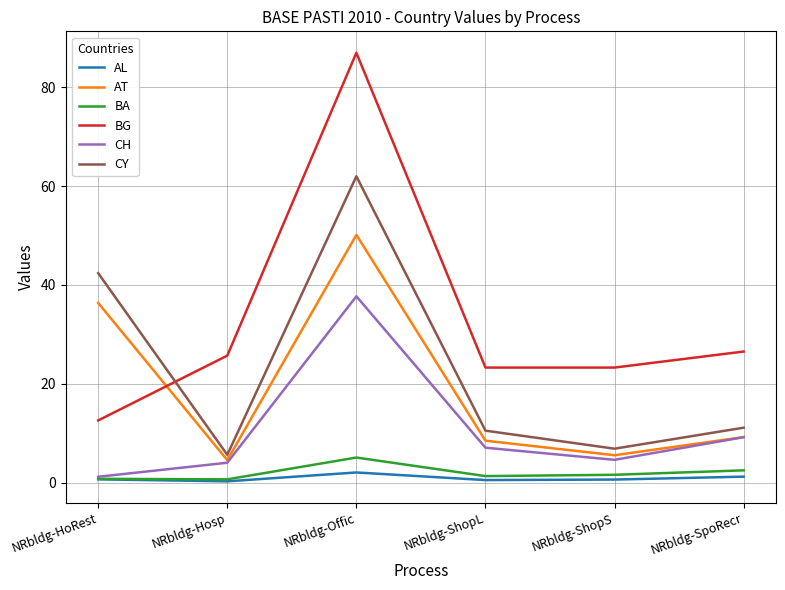

The BG series shows 25.7 at NRbldg-Hosp. True or false?

True